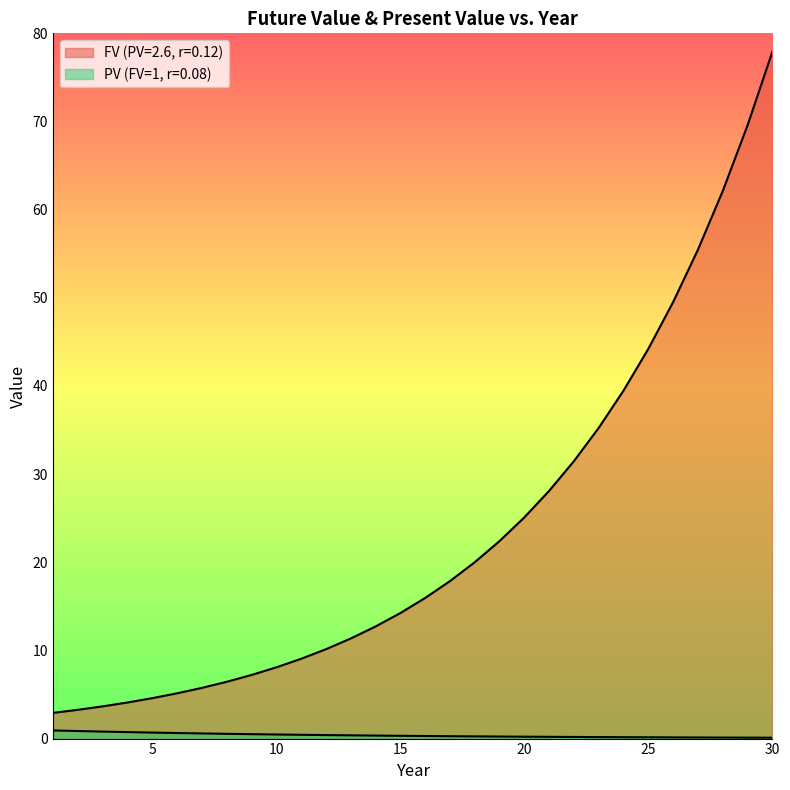

Is it true that FV (PV=2.6, r=0.12) equals 11.3 at 13?

True